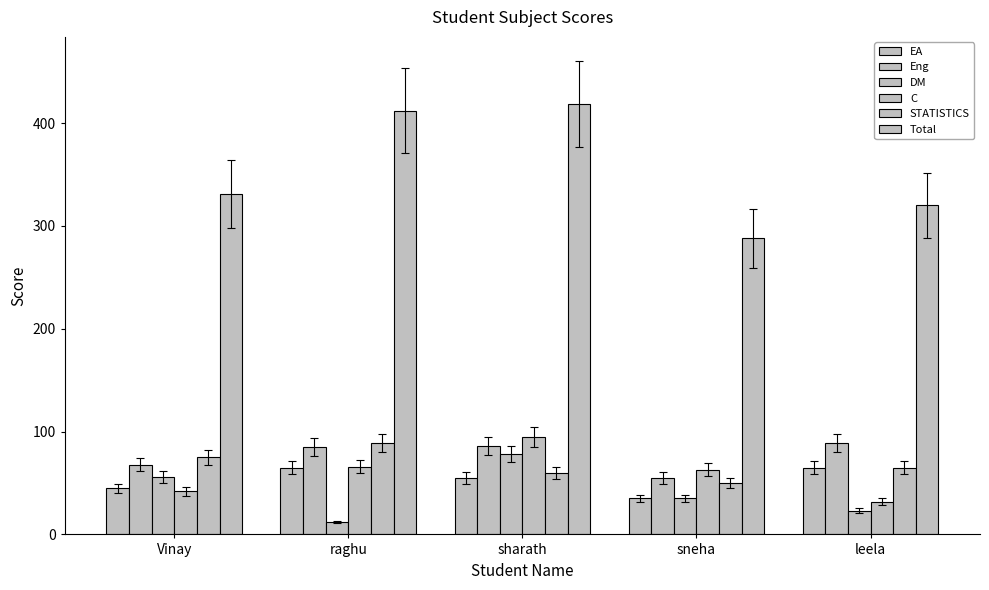

Which category has the highest value in the DM series?

sharath